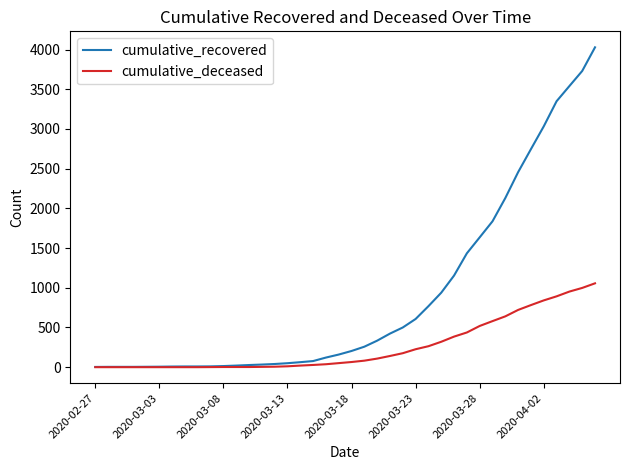

What is the greatest value displayed?

4028